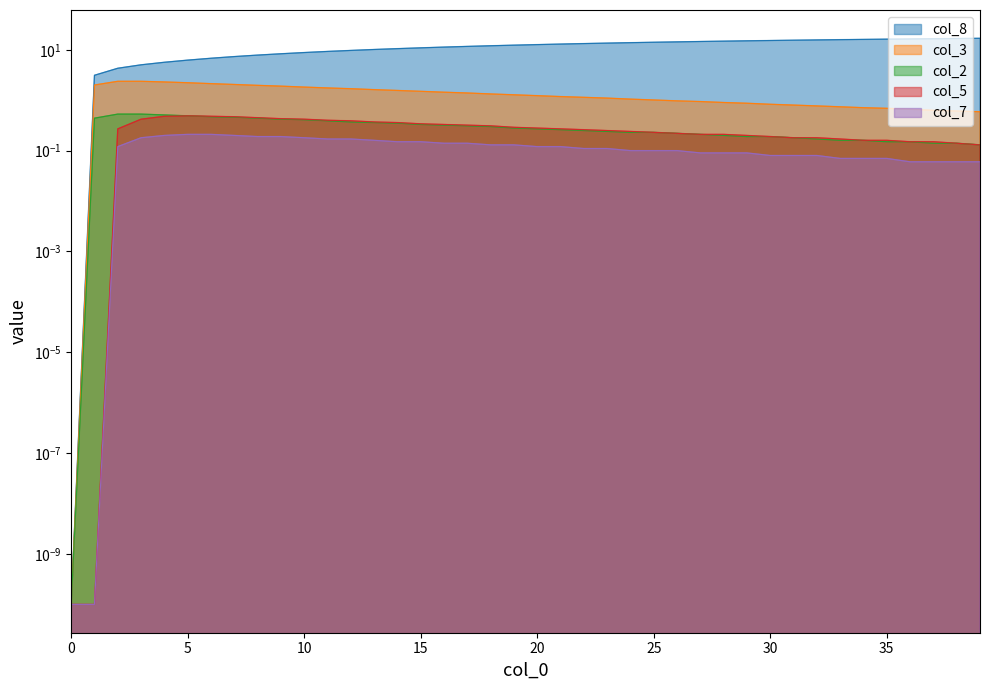

At which label is col_3 closest to 1?

25